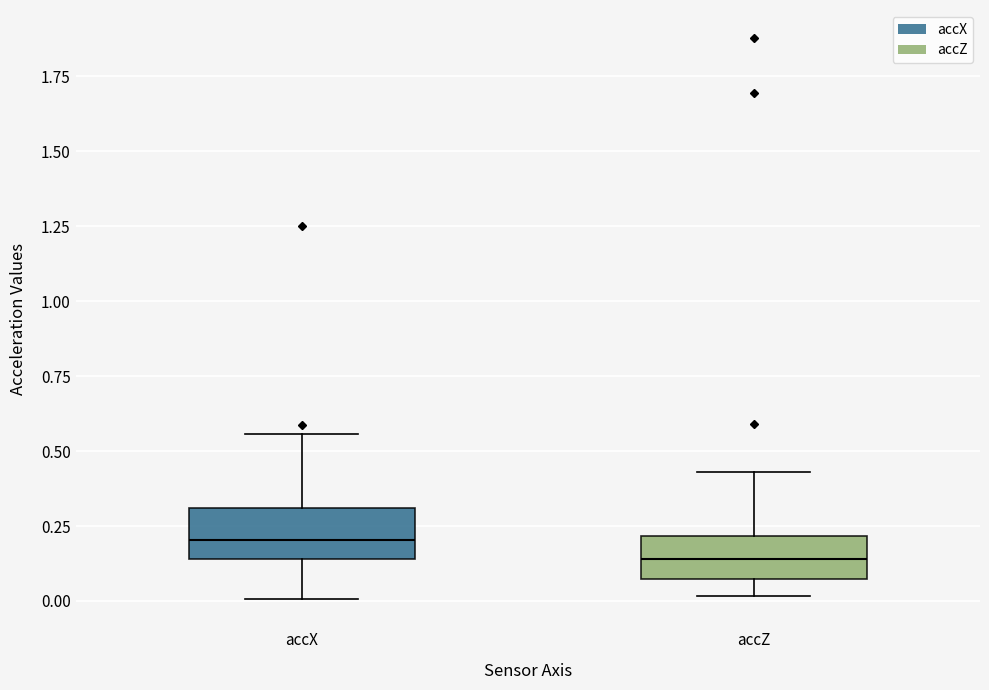

Reading left to right, transcribe this box plot: for each box, give where its median line is, the range the box spans, and where its two whiskers end, as read against the y-axis. The values are not printed on the chart, so give them approximately, as read against the axis.

accX: median 0.20, box 0.15 to 0.30, whiskers 0.00 to 0.55
accZ: median 0.15, box 0.05 to 0.20, whiskers 0.00 to 0.45